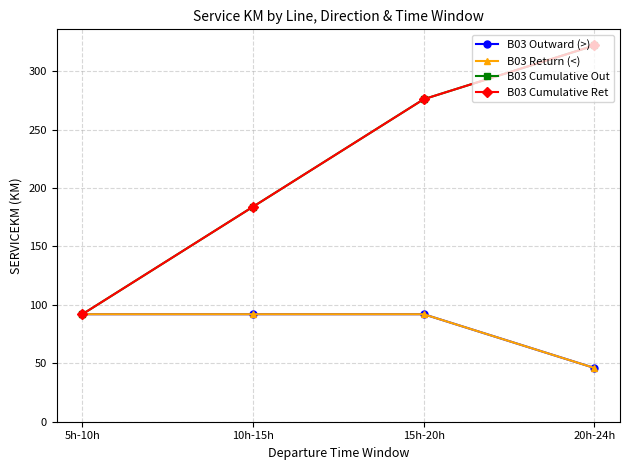

True or false: B03 Outward (>) and B03 Return (<) intersect in this chart.

False